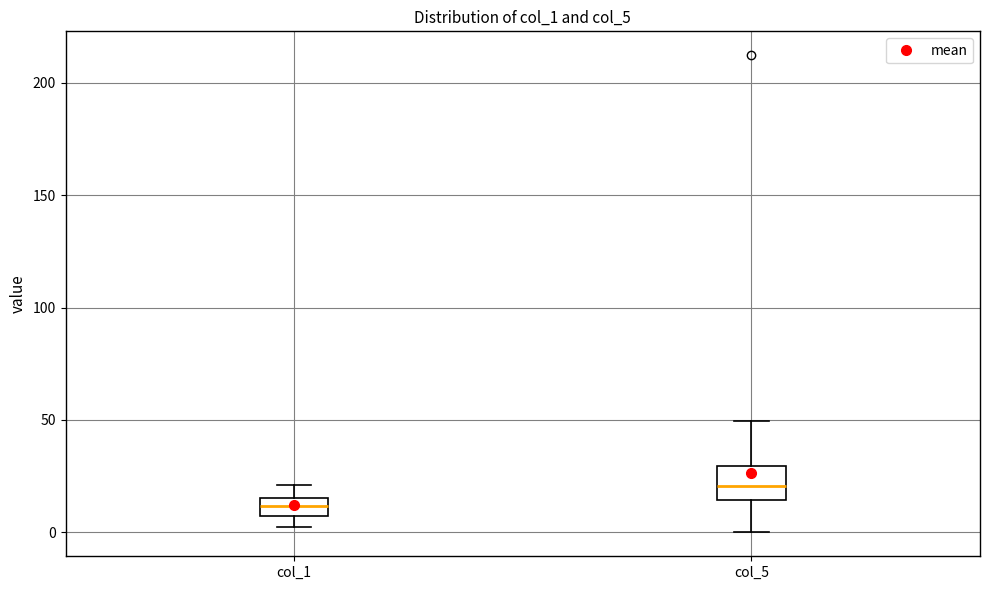

Which box has the lowest median line?

col_1